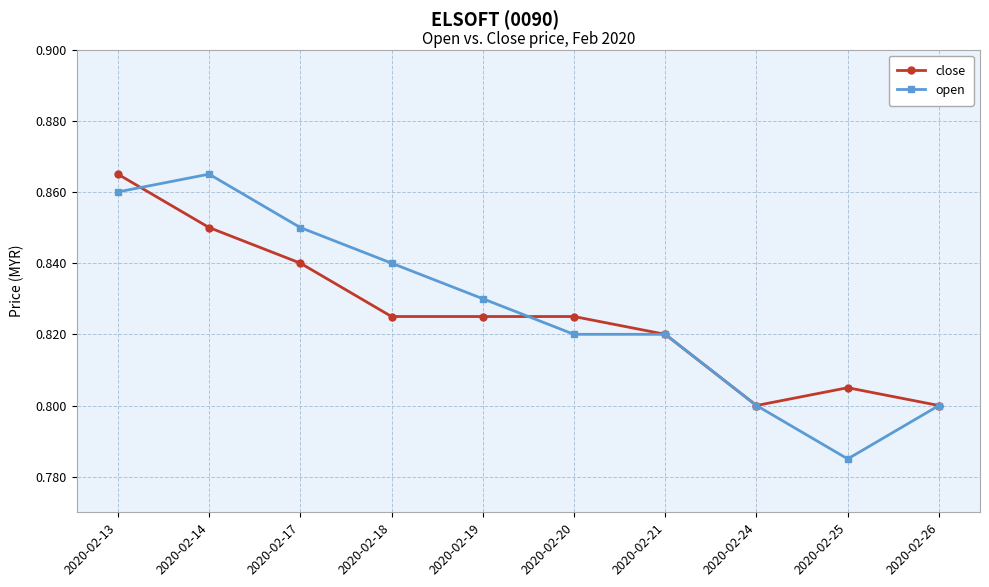

Is it true that close equals 1.1 at 2020-02-18?

False